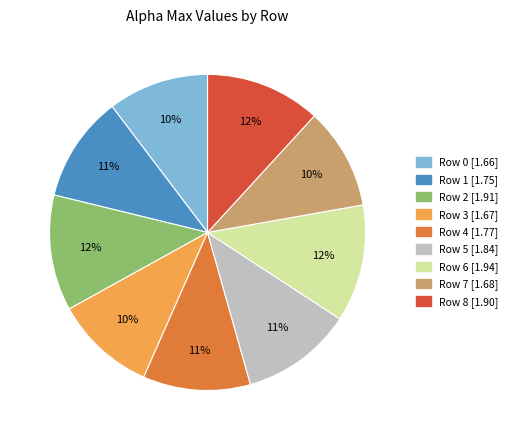

Does Row 0 account for over 50% of the chart?

No